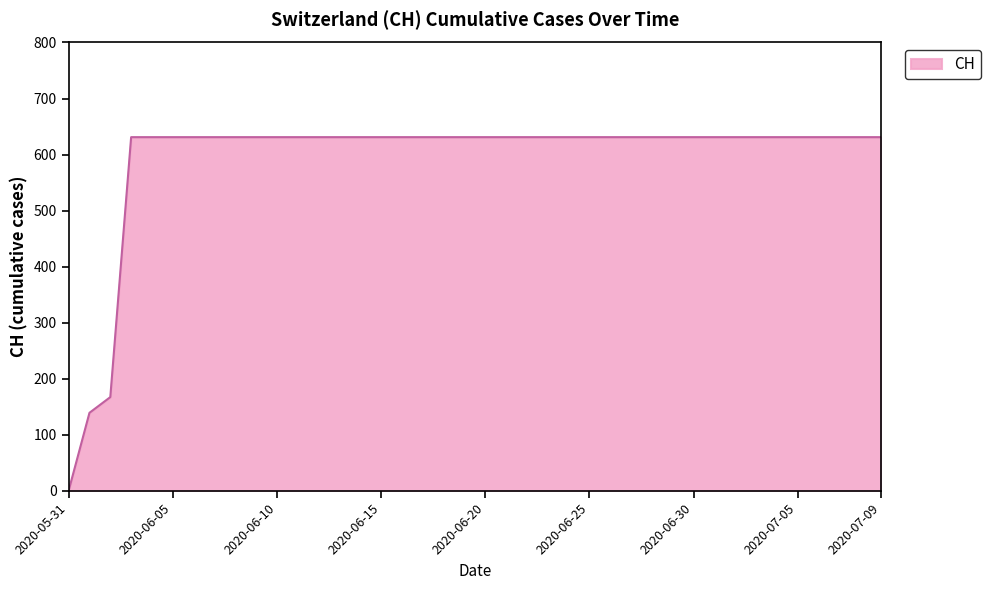

How many values are above zero?

39